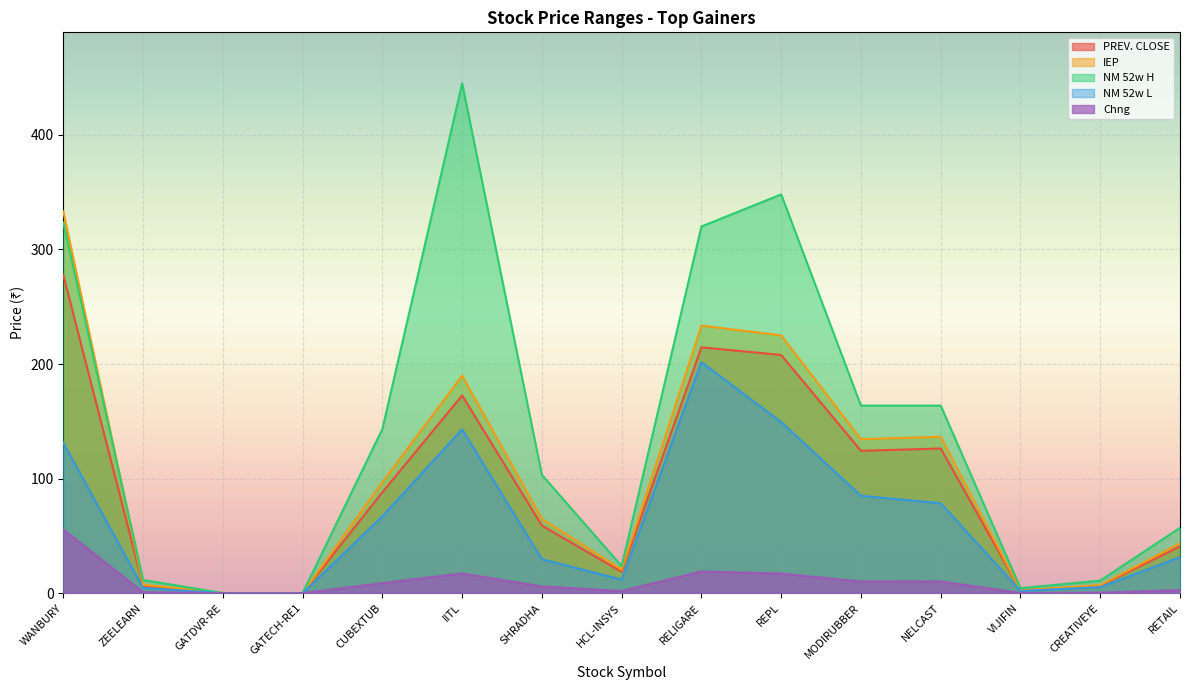

What is the greatest value displayed?

444.9